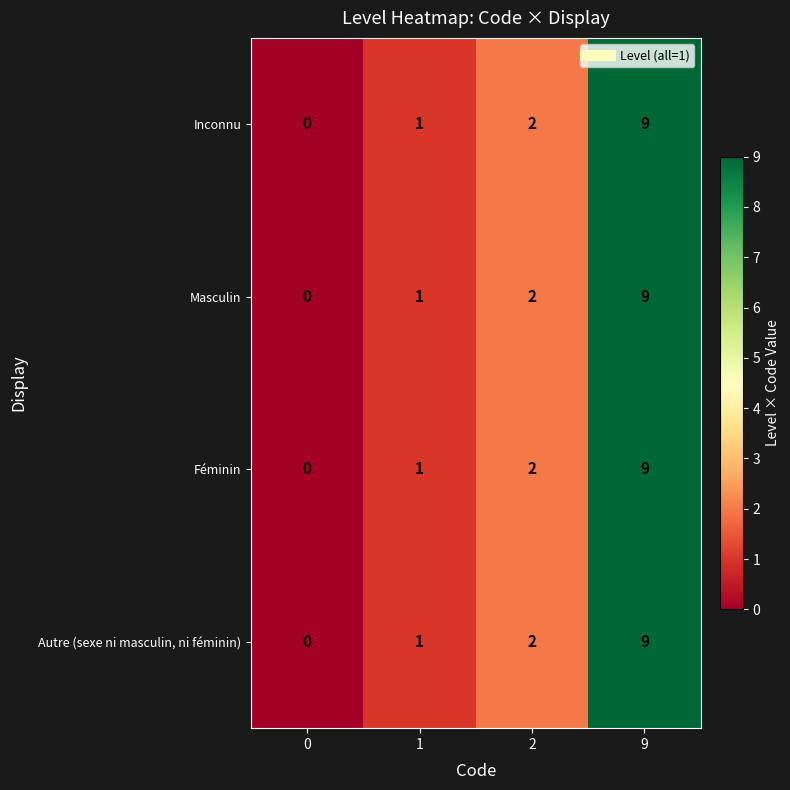

The value of Masculin at 0 is 3. True or false?

False